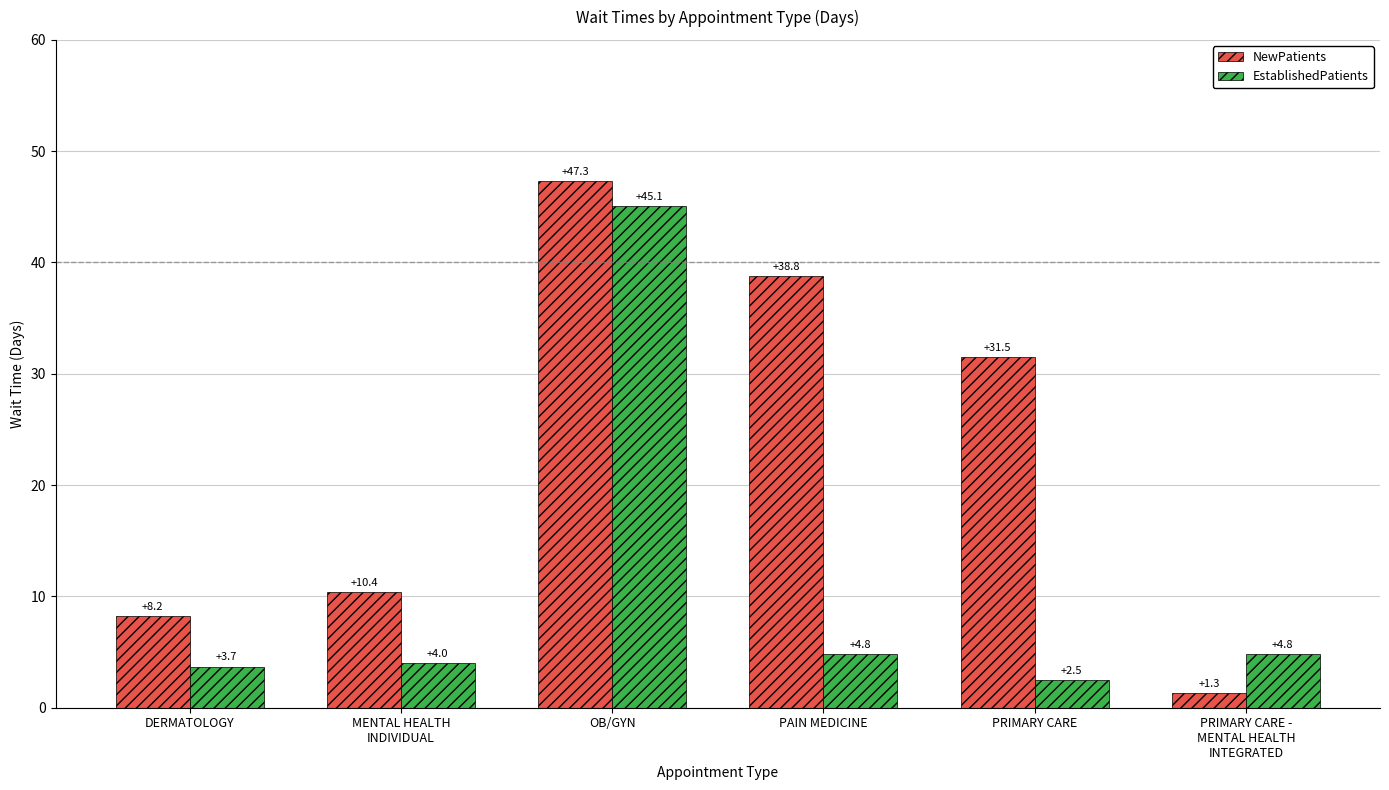

What is the label of the 6th bar from the right?

DERMATOLOGY